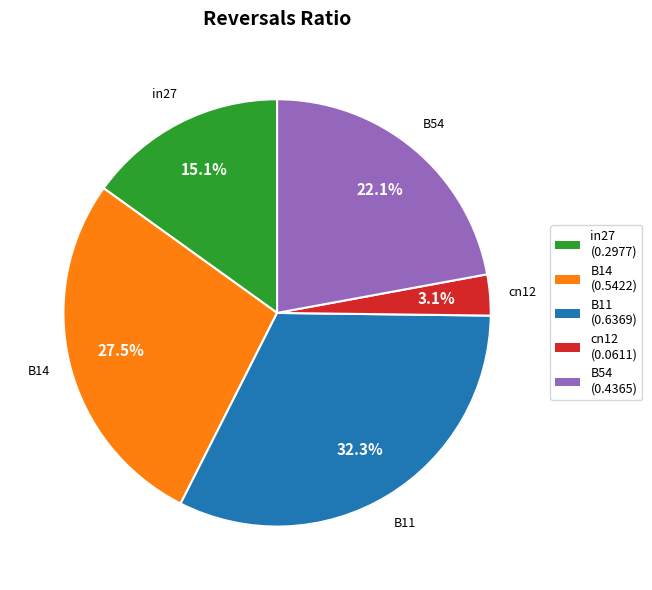

Do B54 and in27 together represent more than half of the pie?

No